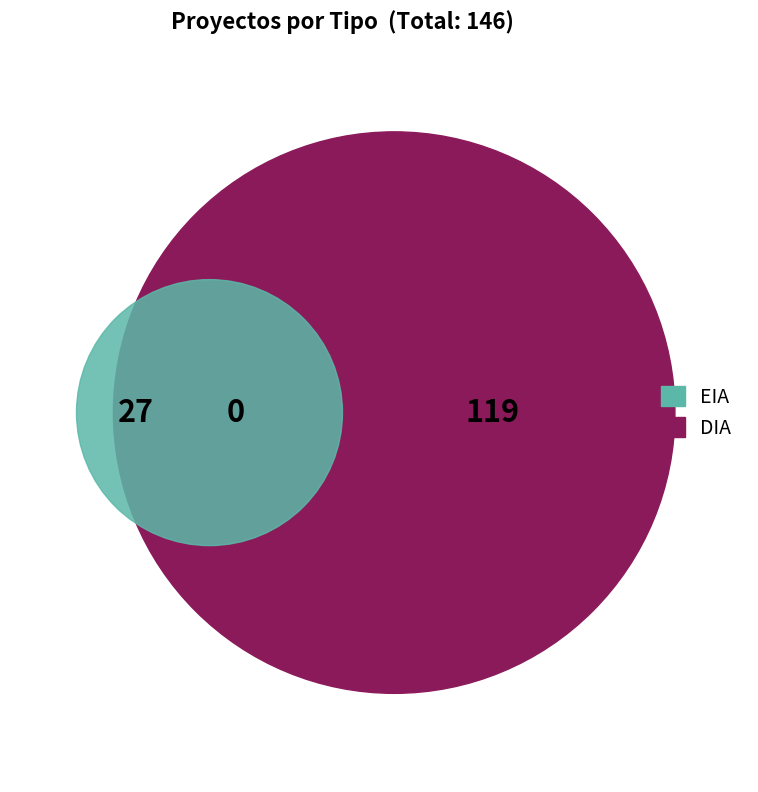

To the nearest percent, what portion does DIA represent?

82%